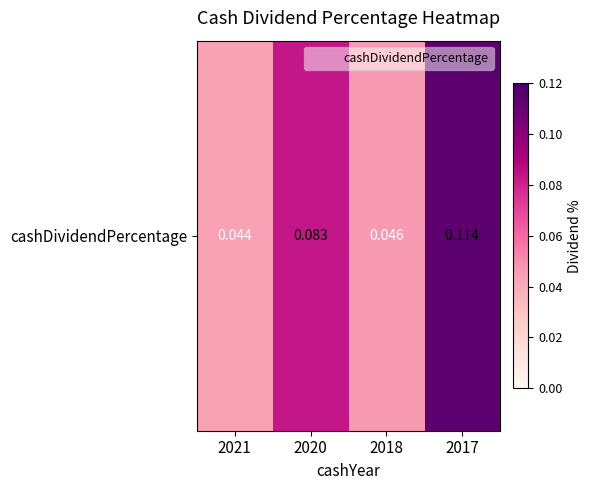

Is it true that the value at 2020 is 0.1?

True